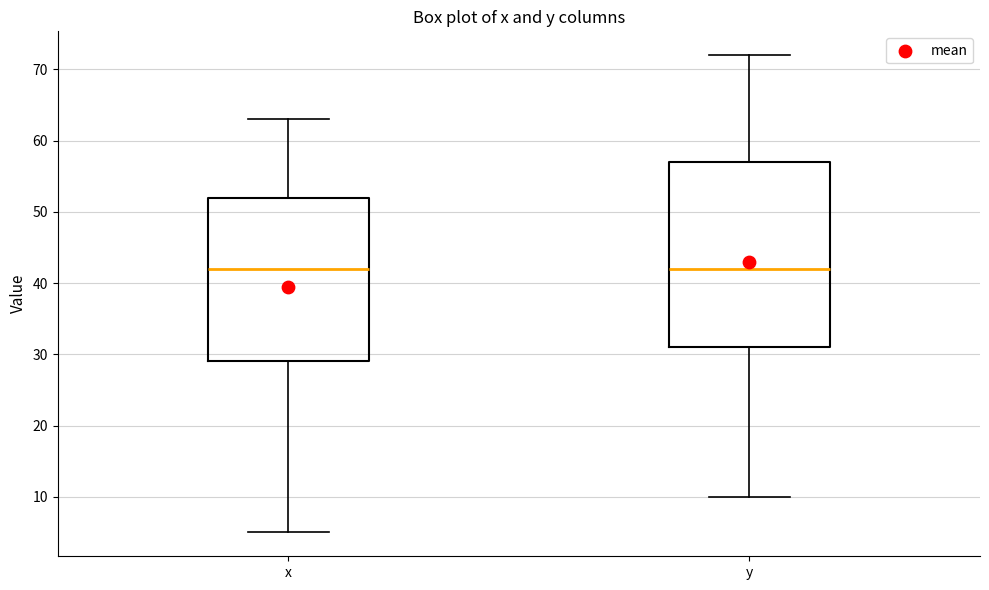

Where does the lower whisker of the box for y end on the y-axis? The values are not printed on the chart, so give them approximately, as read against the axis.

10